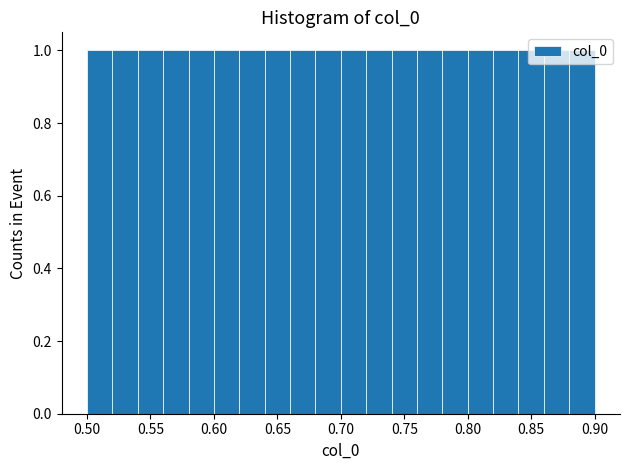

Reading left to right, transcribe this chart: for each bar, give the range it covers on the x-axis and its height. The values are not printed on the chart, so give them approximately, as read against the axis.

0.50 to 0.52: 1
0.52 to 0.54: 1
0.54 to 0.56: 1
0.56 to 0.58: 1
0.58 to 0.60: 1
0.60 to 0.62: 1
0.62 to 0.64: 1
0.64 to 0.66: 1
0.66 to 0.68: 1
0.68 to 0.70: 1
0.70 to 0.72: 1
0.72 to 0.74: 1
0.74 to 0.76: 1
0.76 to 0.78: 1
0.78 to 0.80: 1
0.80 to 0.82: 1
0.82 to 0.84: 1
0.84 to 0.86: 1
0.86 to 0.88: 1
0.88 to 0.90: 1